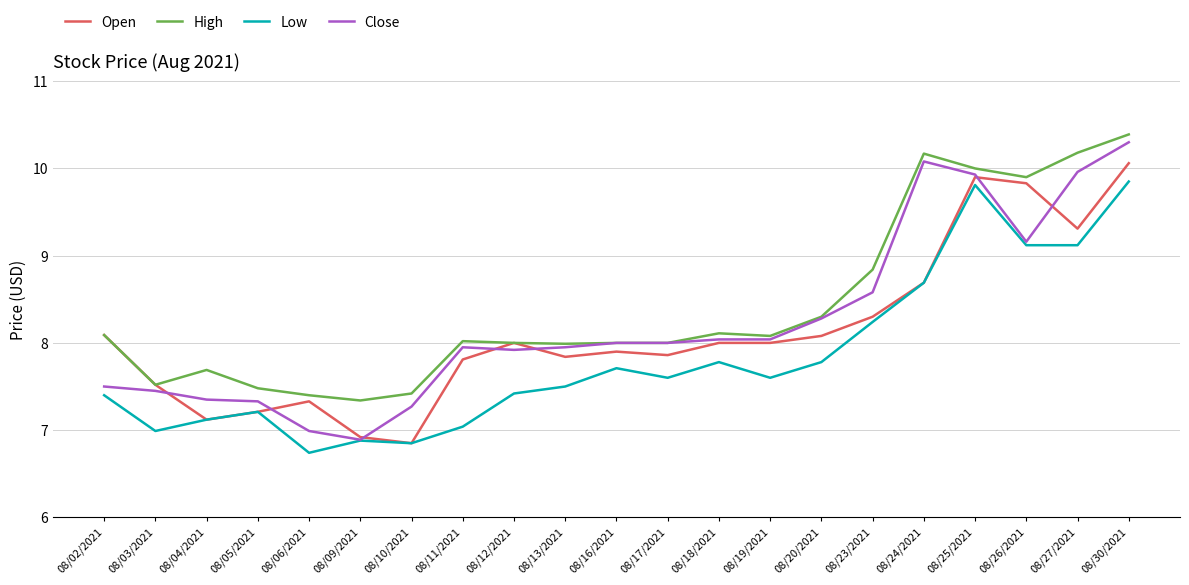

True or false: High has a value of 8.1 at 08/18/2021.

True